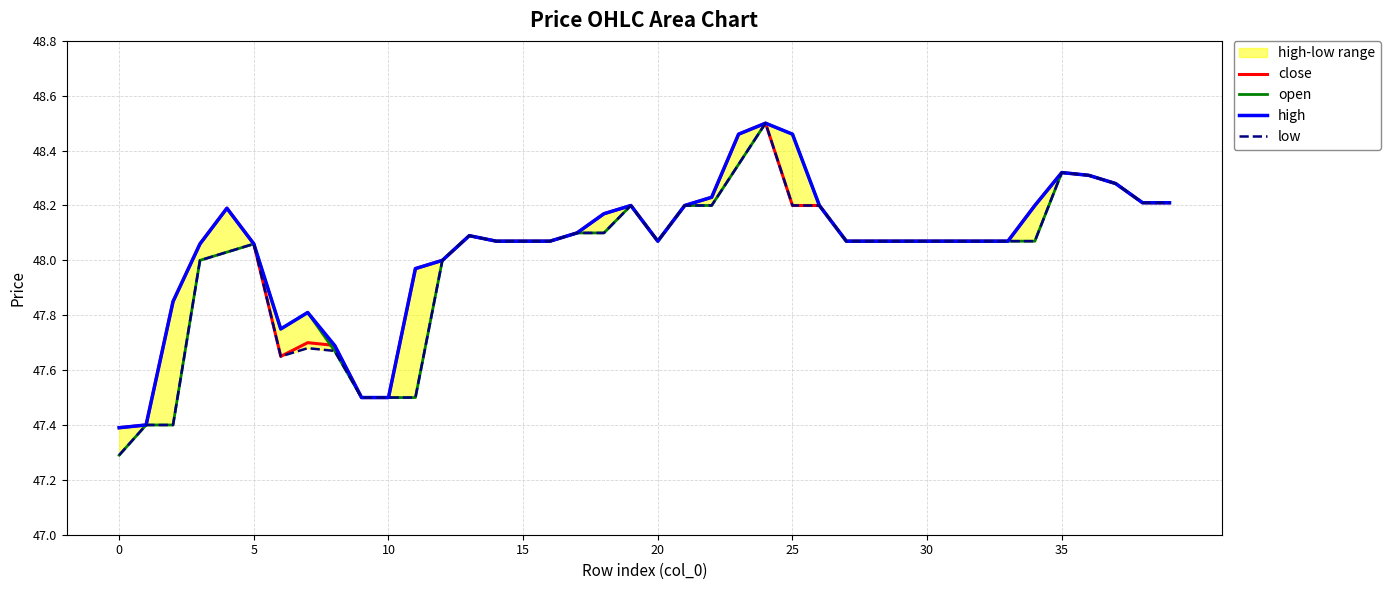

What is the highest value of the close series?

48.5